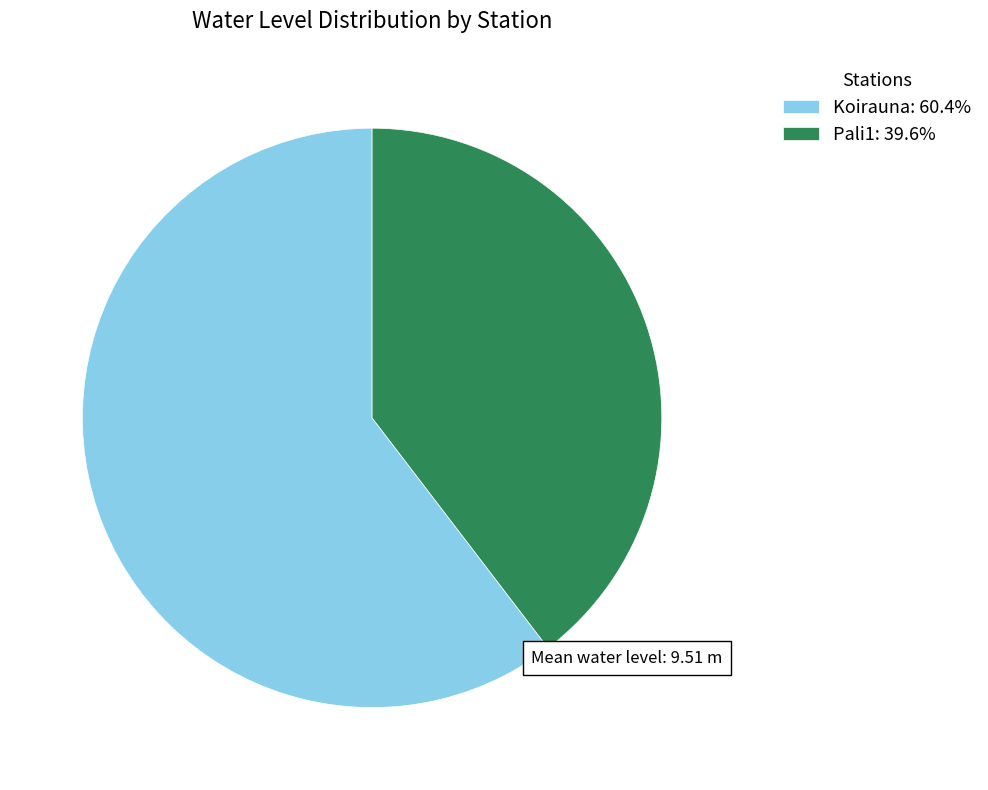

Is the sum of Pali1: 39.6% and Koirauna: 60.4% greater than half?

Yes